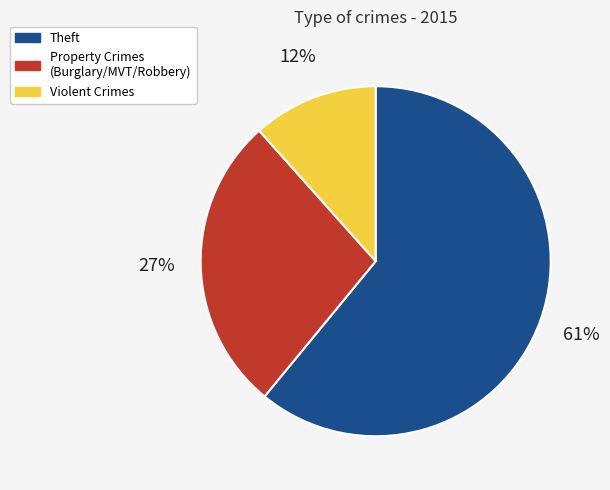

To the nearest percent, what portion does Violent Crimes represent?

12%